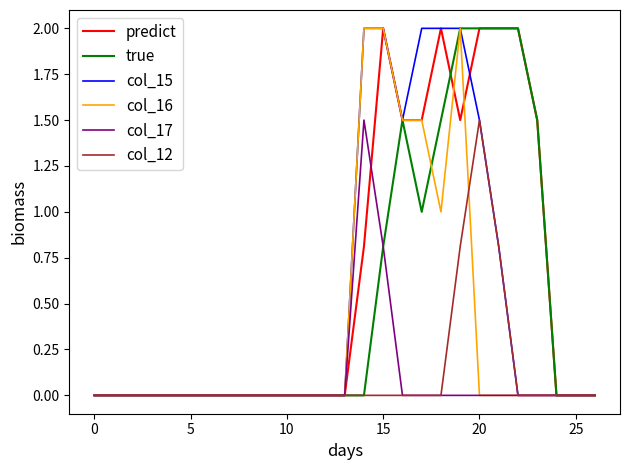

What are all the series names shown in the legend?

predict, true, col_15, col_16, col_17, col_12